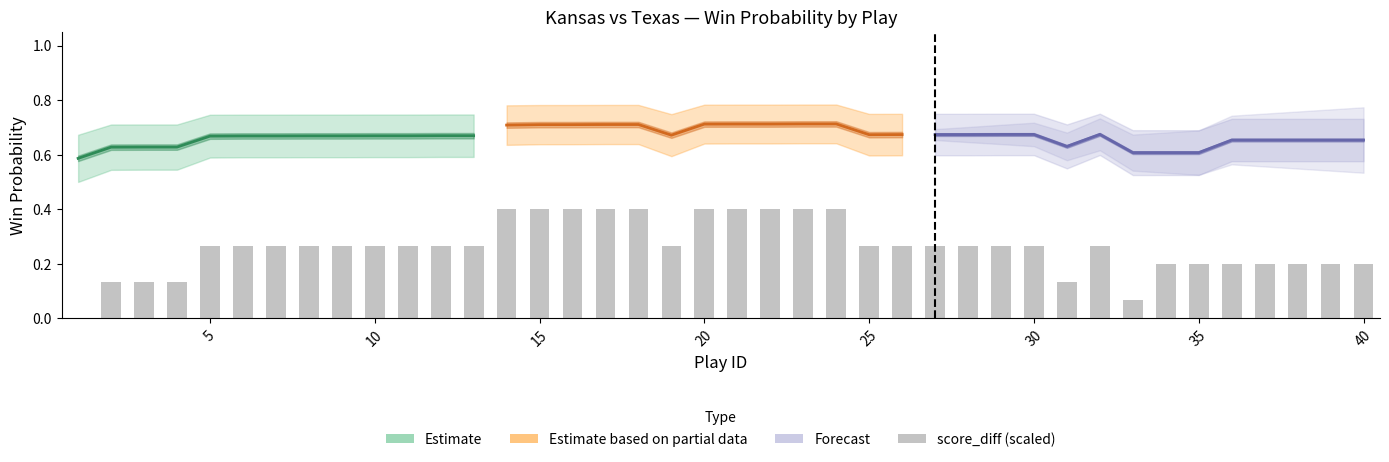

How many data points does each series have?

40